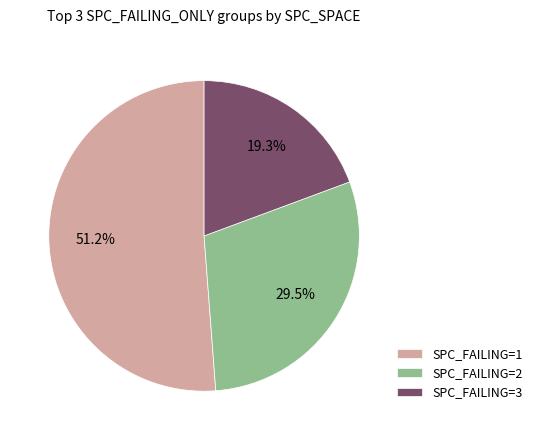

Is there any slice that represents more than half of the pie?

Yes